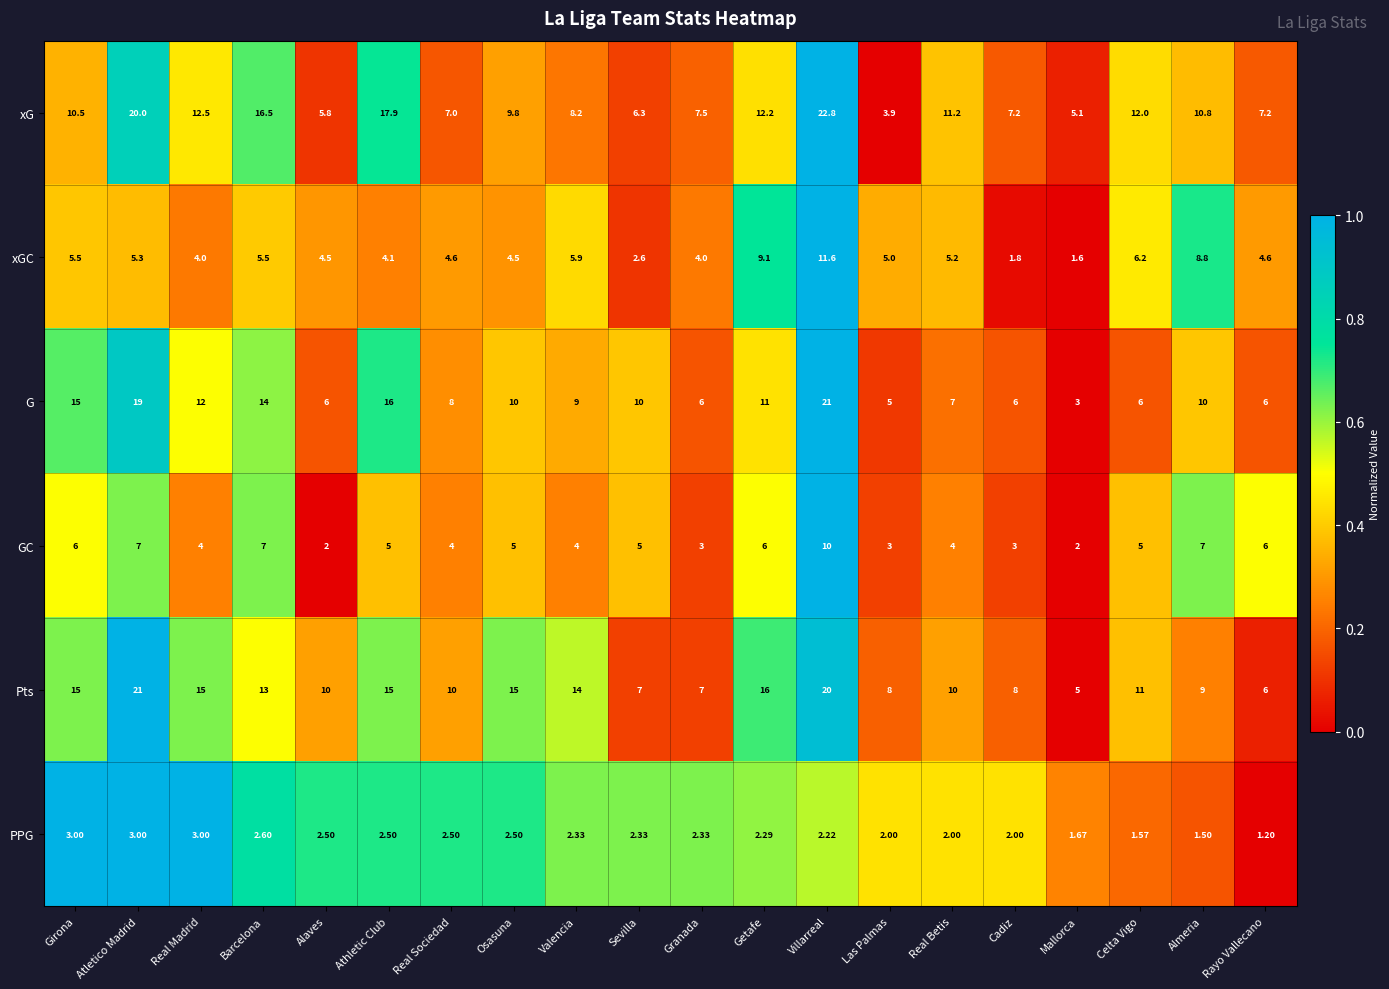

Which series has the widest spread of values?

xG